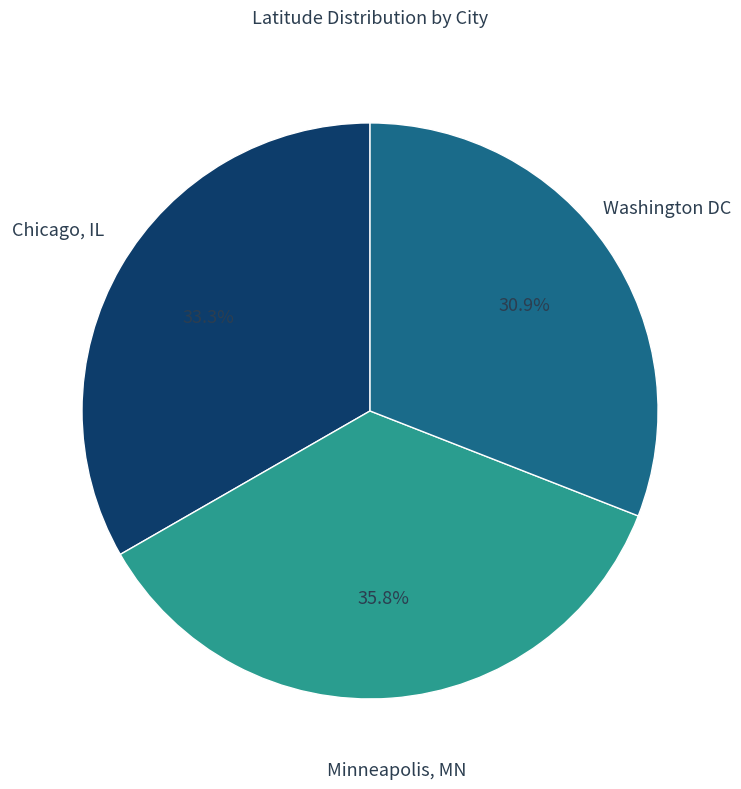

True or false: Chicago, IL accounts for 33% of the total.

True